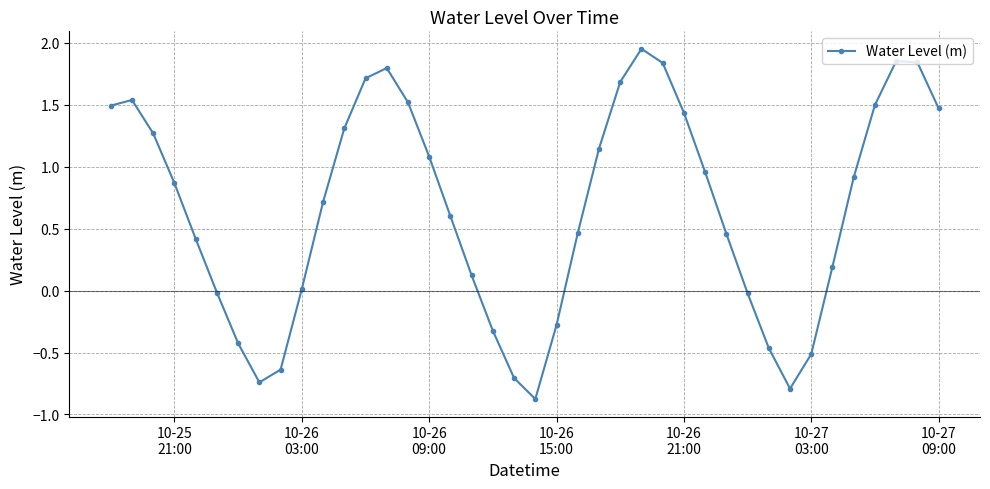

What is the minimum value shown in the chart?

-0.9